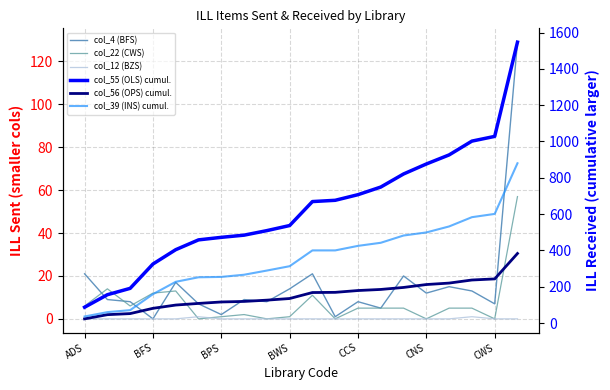

What is the approximate value of col_39 (INS) cumul. at 7?

266